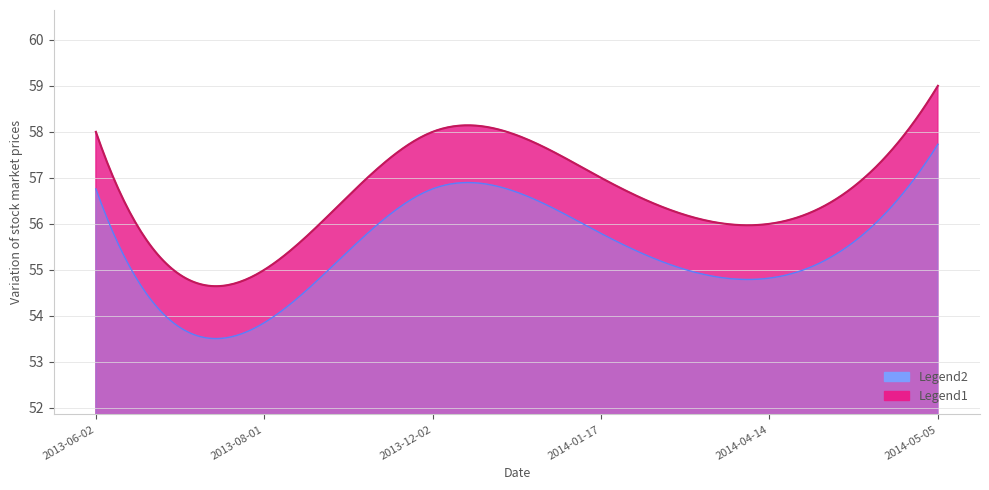

True or false: there are more than 0 points higher than both neighbors.

True